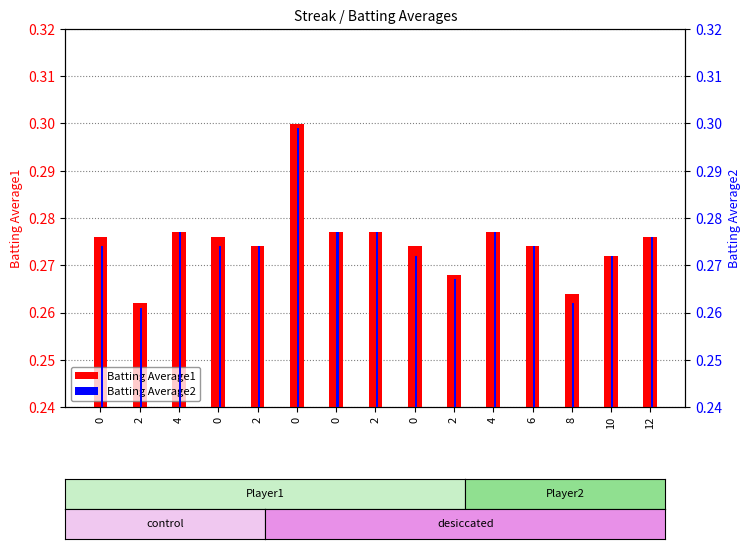

What is the value of the Batting Average1 bar at the 12th from the left?

0.3